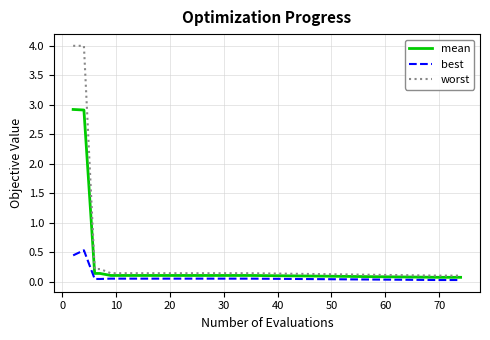

List the series in order of their peak value, lowest first.

best, mean, worst